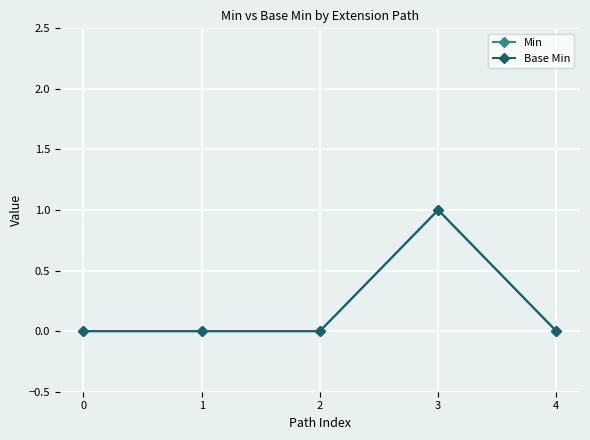

True or false: Base Min and Min cross at least once.

False